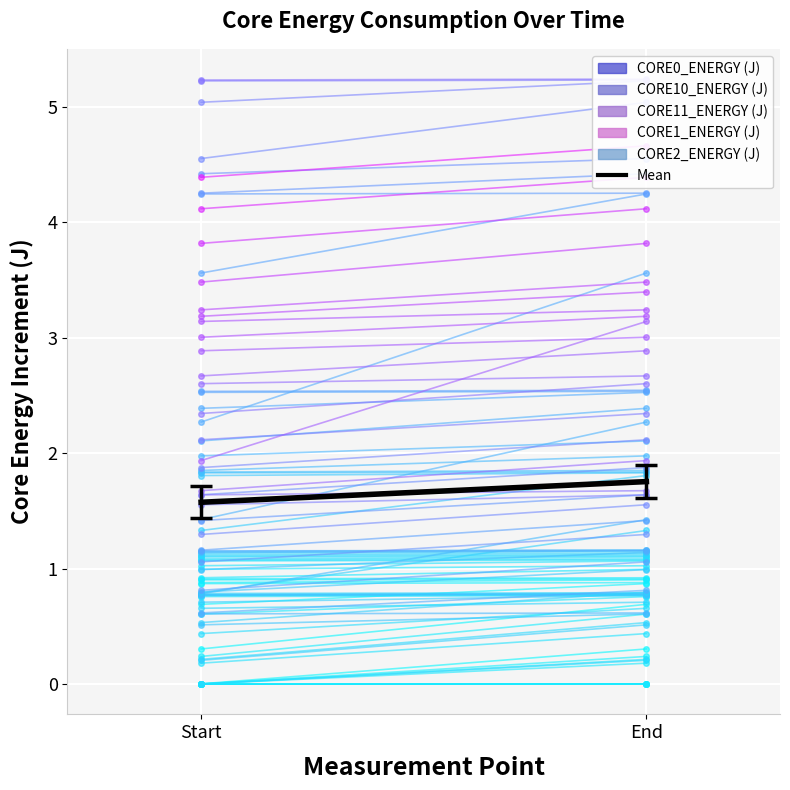

Reading left to right, extract all data points from this chart.

CORE0_ENERGY (J): Start=0.0	End=0.0
CORE10_ENERGY (J): Start=0.0	End=0.0
CORE11_ENERGY (J): Start=0.0	End=0.0
CORE1_ENERGY (J): Start=0.0	End=0.0
CORE2_ENERGY (J): Start=0.0	End=0.0
Mean: Start=1.6	End=1.8